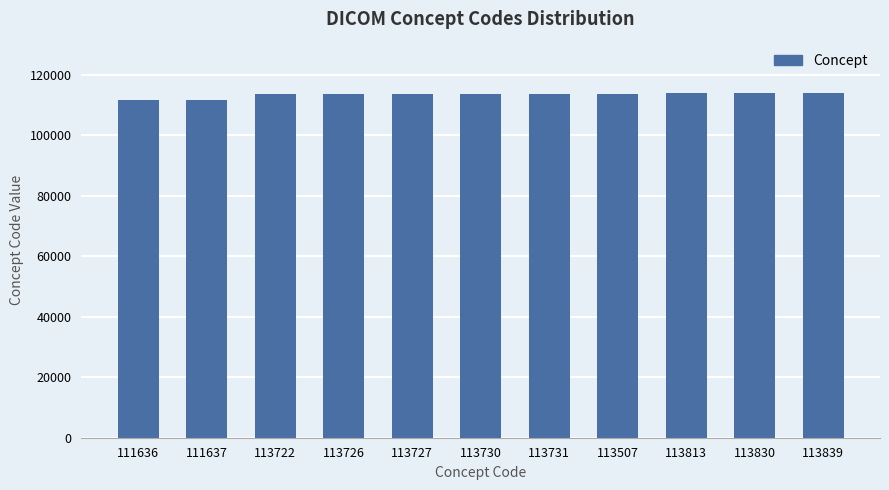

What position from the left is 113731?

7